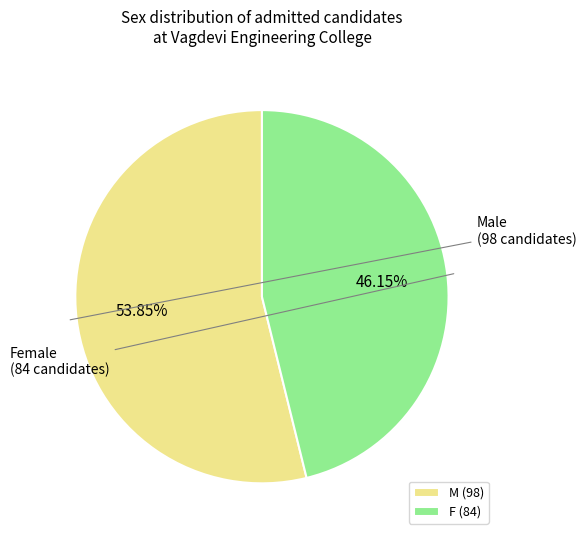

How many segments does this pie chart have?

2